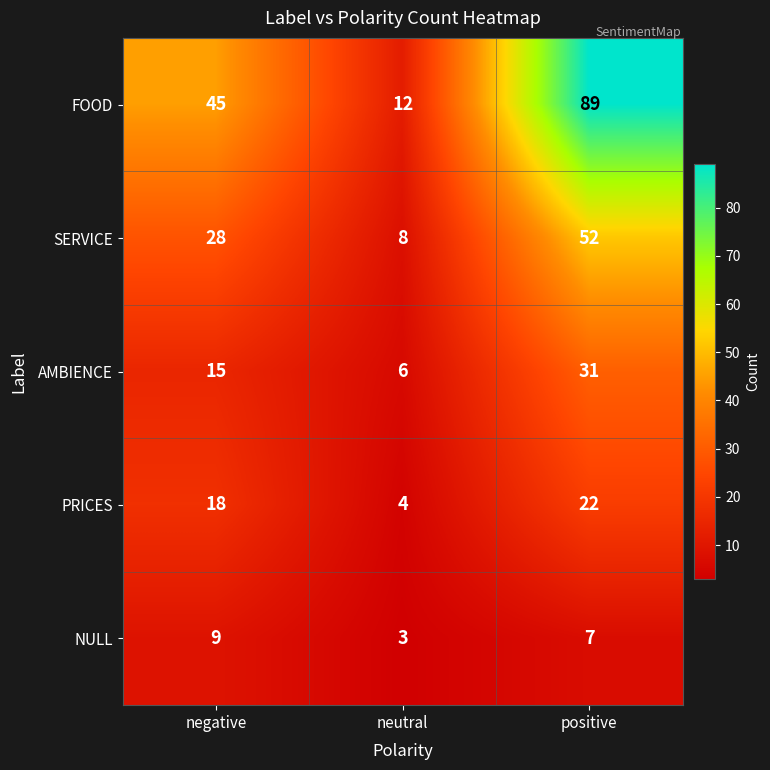

What is the spread (max minus min) of values at positive?

82